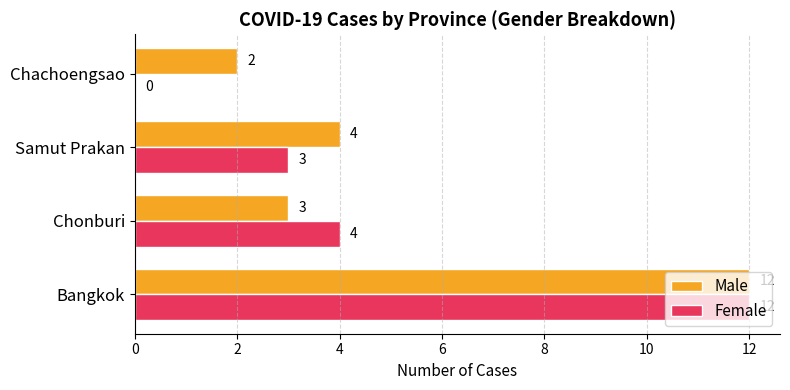

The value of Male at Chachoengsao is 2. True or false?

True